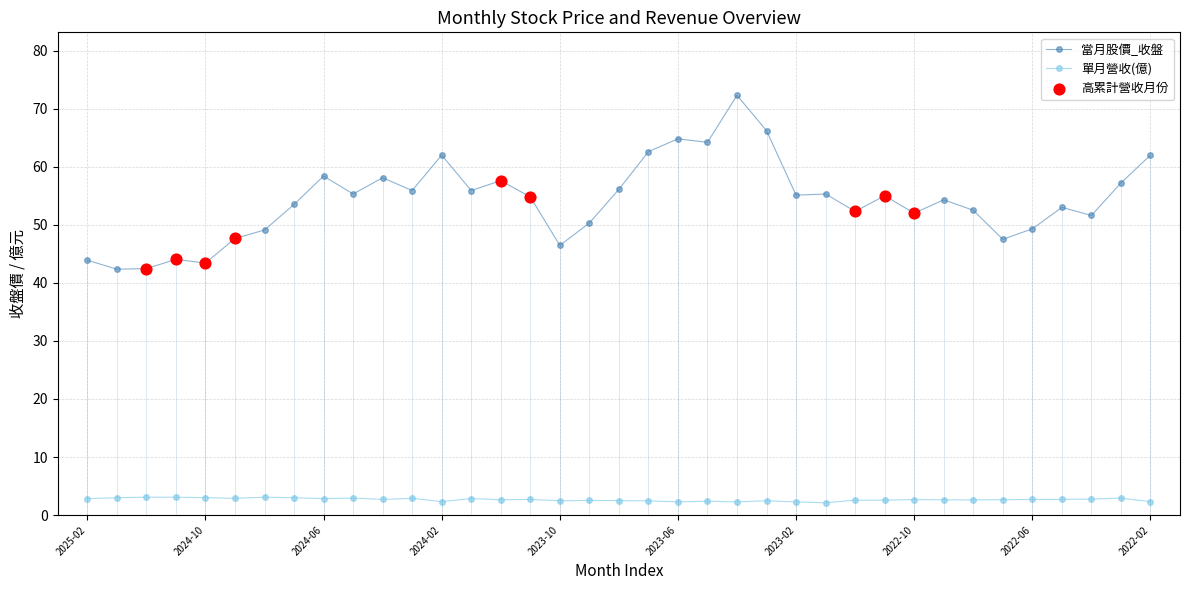

Which series has the largest total across all categories?

當月股價_收盤